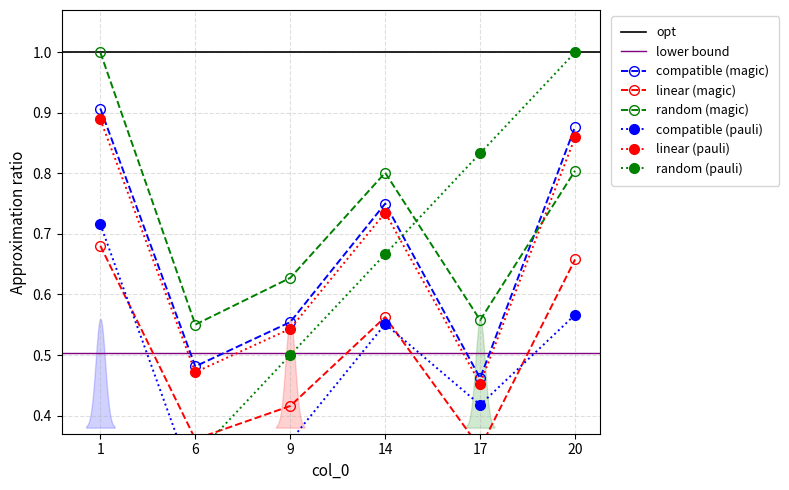

Where do random (magic) and compatible (magic) first cross each other?

17 and 20